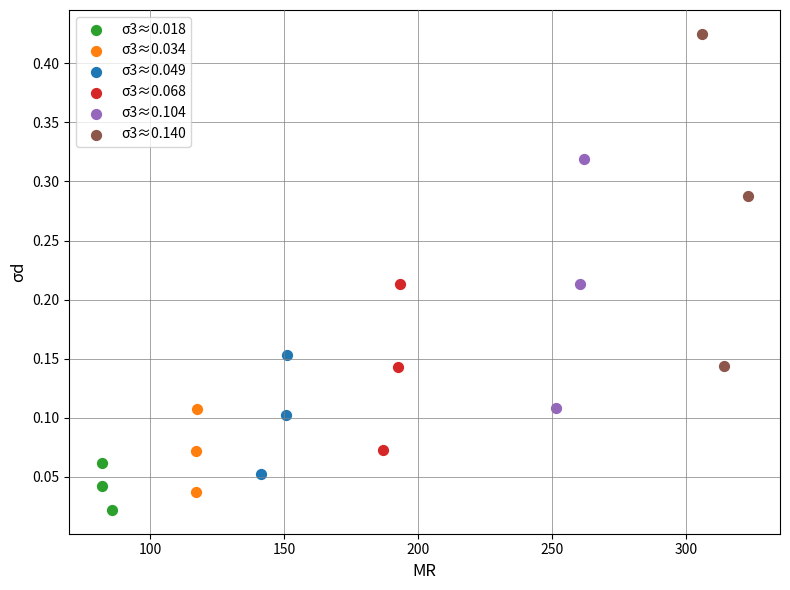

What are all the series names shown in the legend?

σ3≈0.018, σ3≈0.034, σ3≈0.049, σ3≈0.068, σ3≈0.104, σ3≈0.140